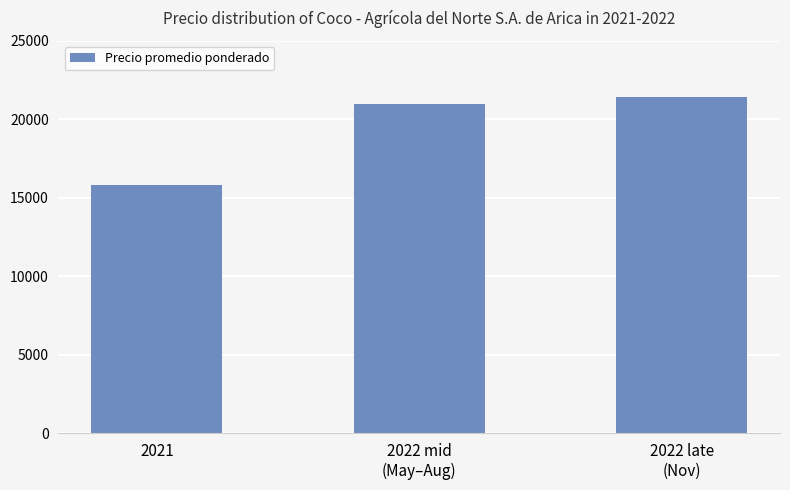

What is the difference between the values at 2022 late
(Nov) and 2022 mid
(May–Aug)?

458